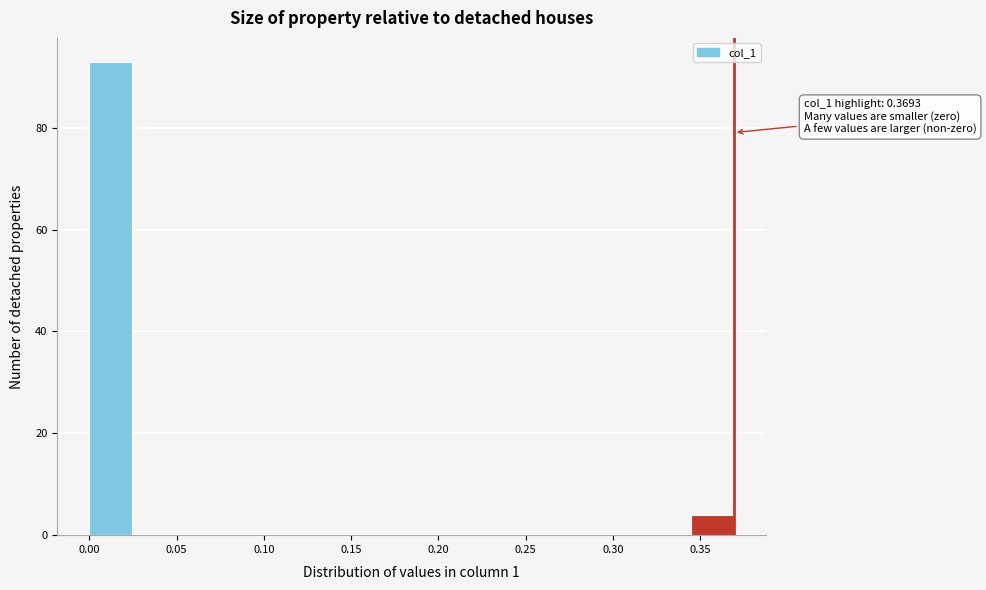

Over which range of the x-axis is the bar tallest?

0.000 to 0.025